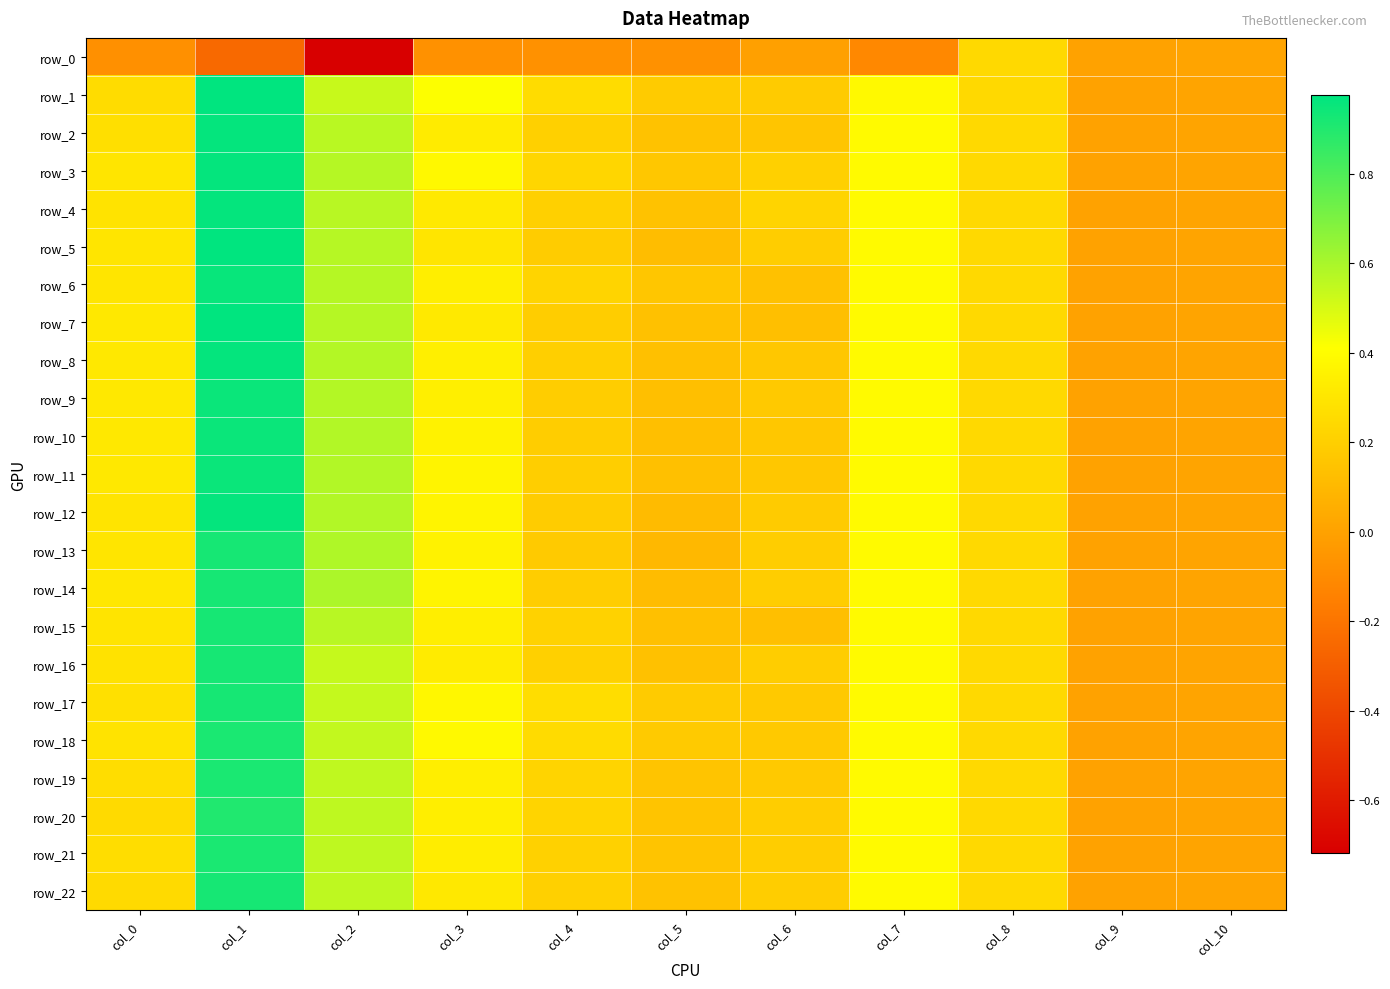

The row_22 series shows 0.4 at col_8. True or false?

False